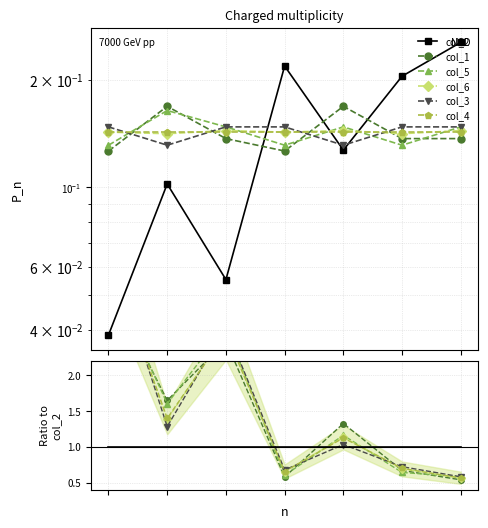

What is the smallest value displayed?

0.5